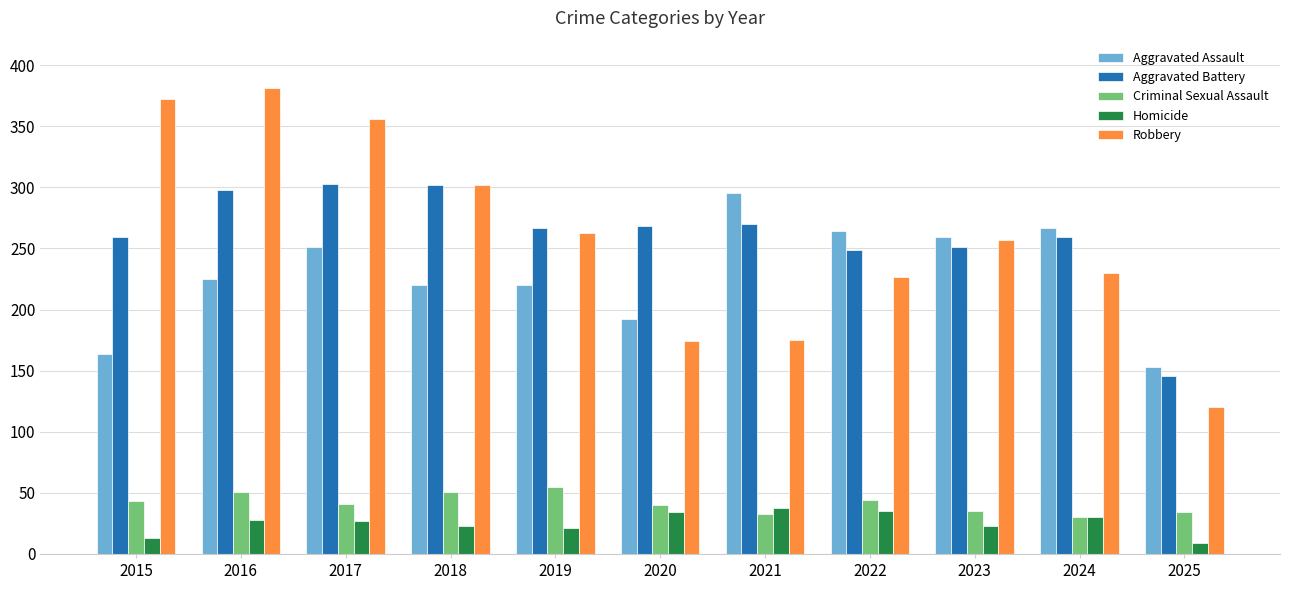

Which series has the largest range (max minus min)?

Robbery